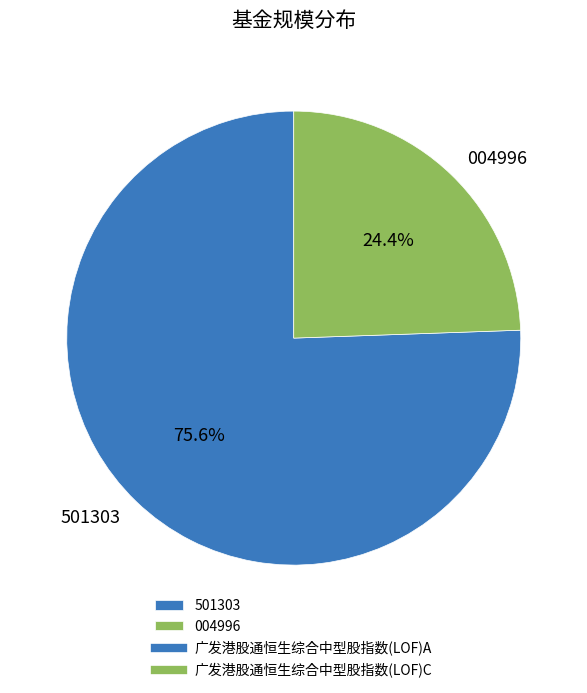

Combined, do 004996 and 501303 account for over 50%?

Yes